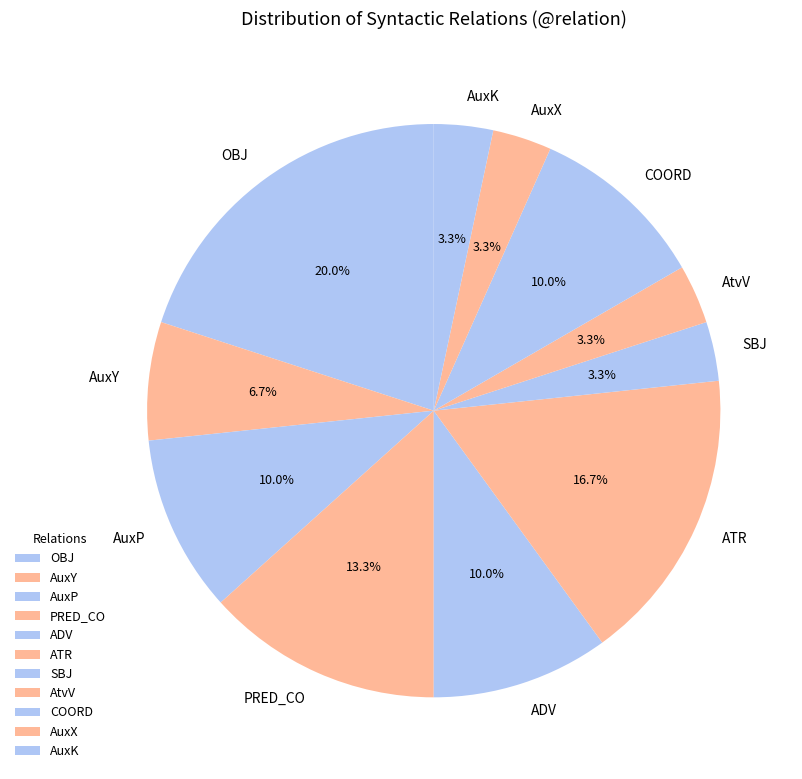

Is there any slice that represents more than half of the pie?

No